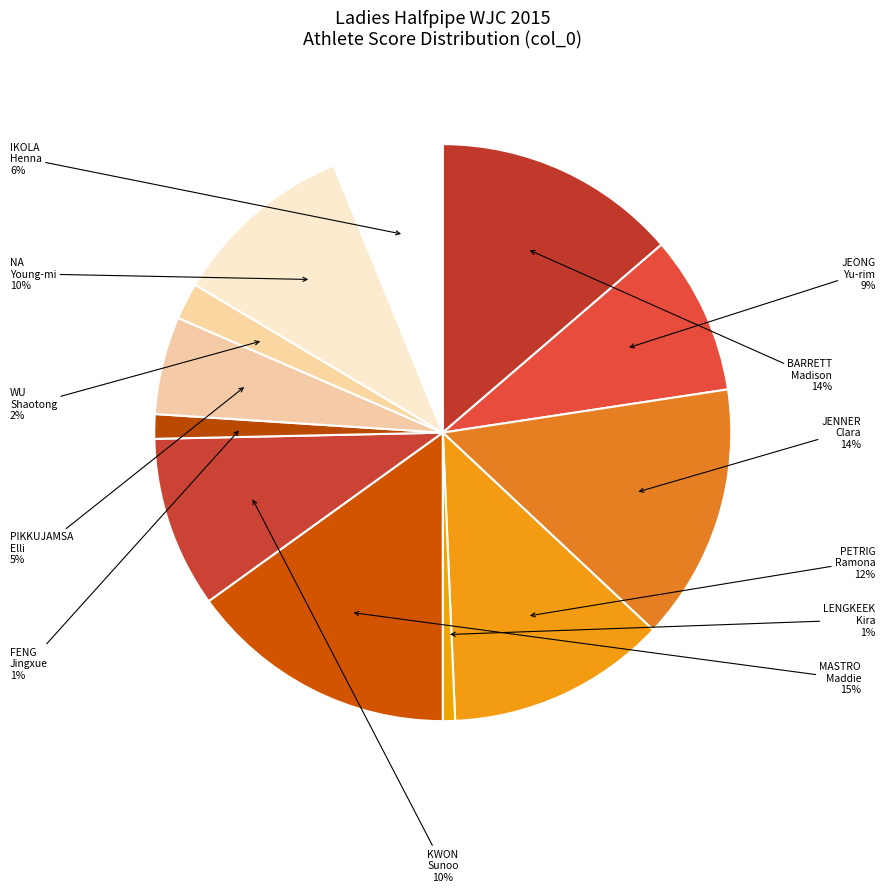

Is it true that FENG Jingxue is 7% of the pie?

False